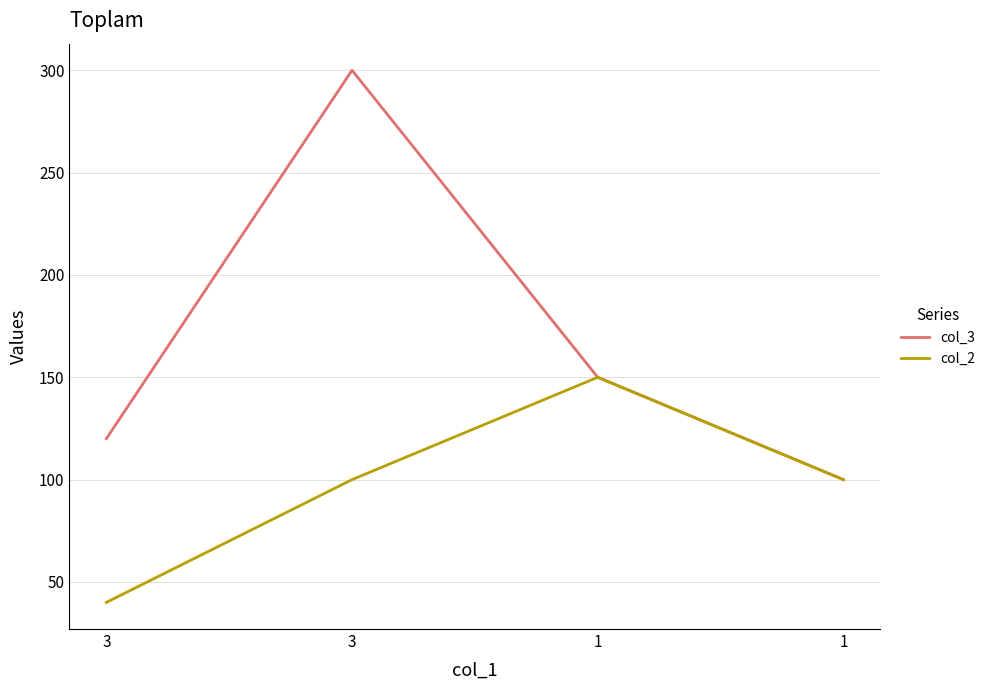

True or false: col_2 and col_3 cross at least once.

False